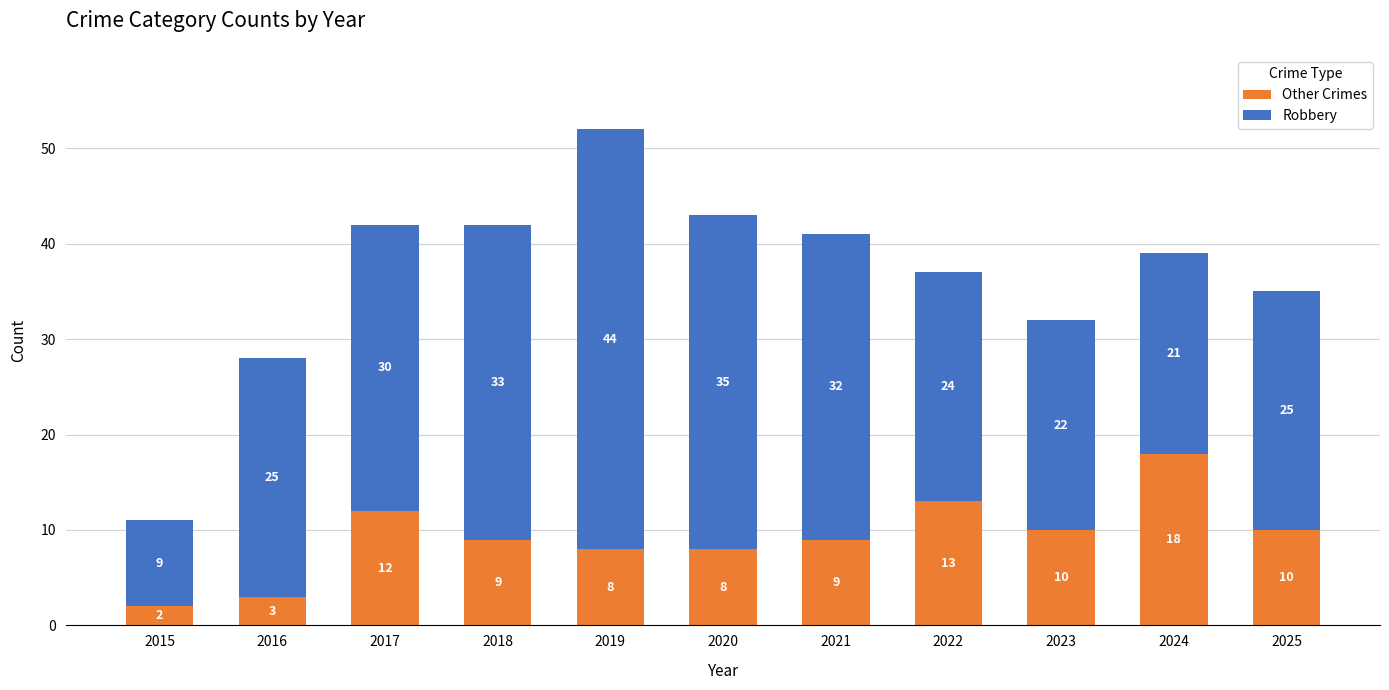

What is the total value across all series at 2017?

42